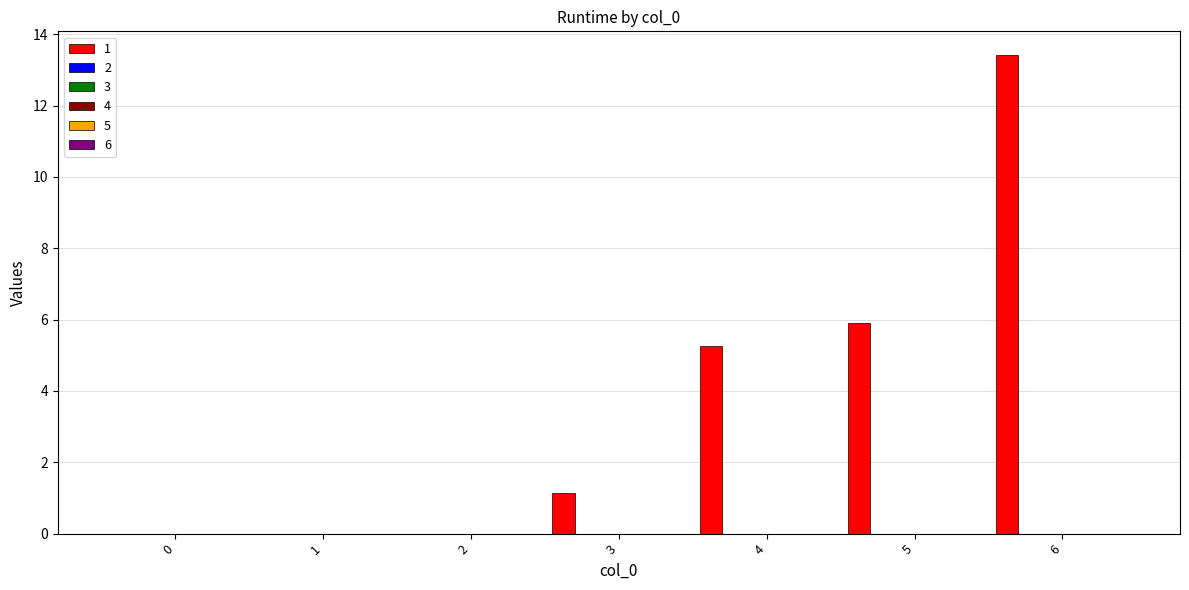

What is the greatest value displayed?

13.4